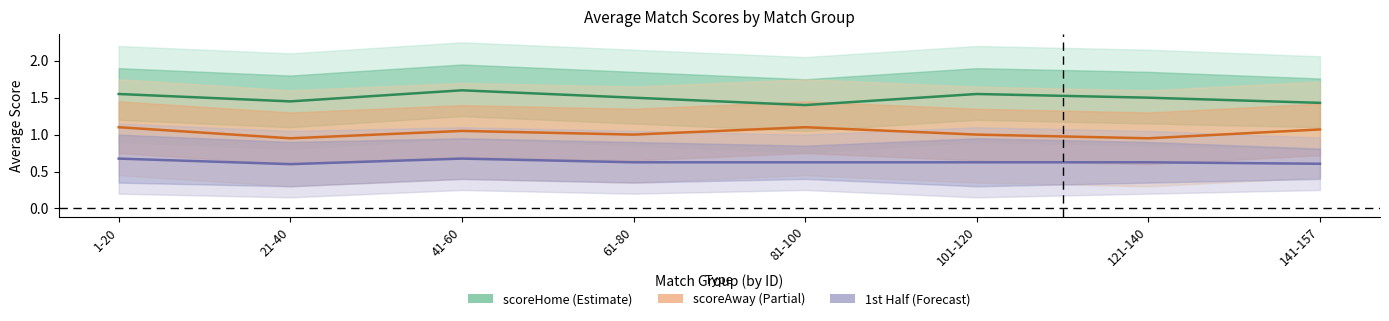

Read the 1st Half (Forecast) value at 1-20.

0.7